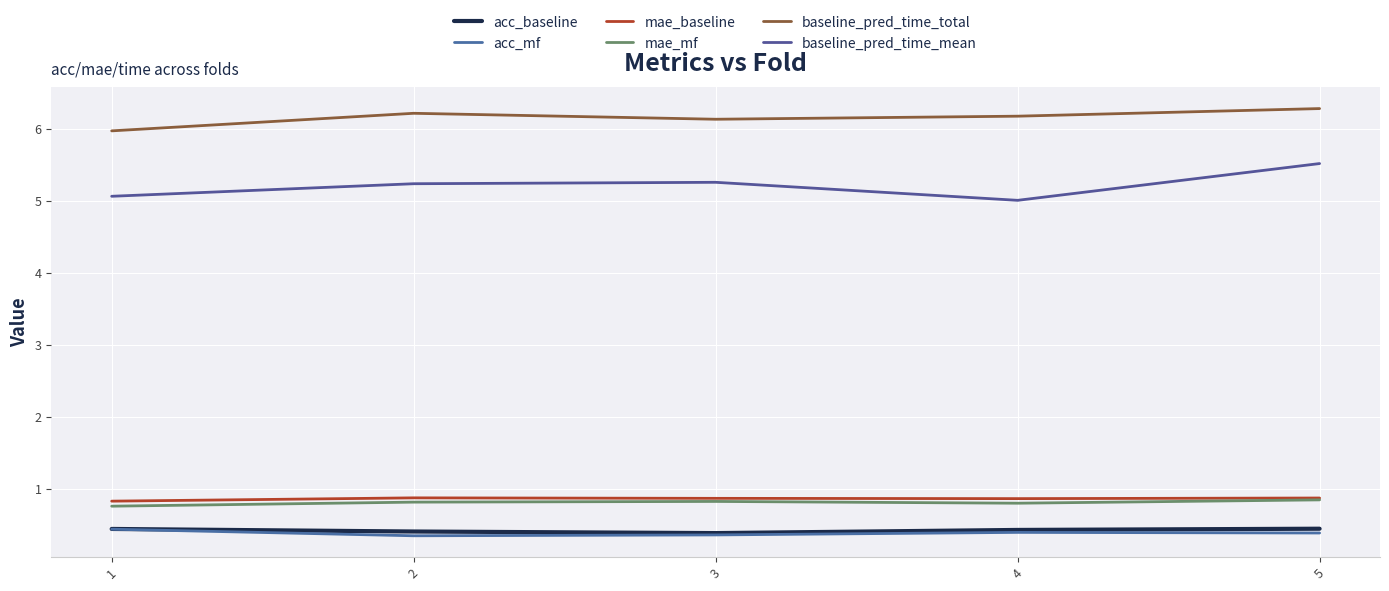

Which series has the largest total across all categories?

baseline_pred_time_total